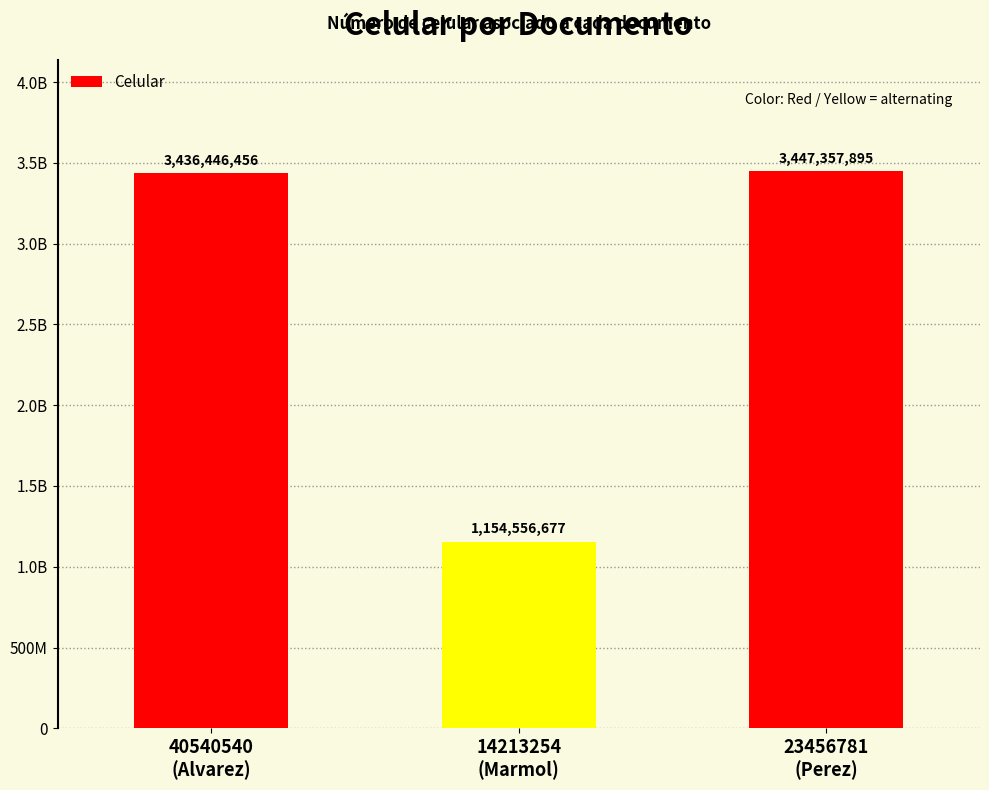

Are the bars horizontal?

No